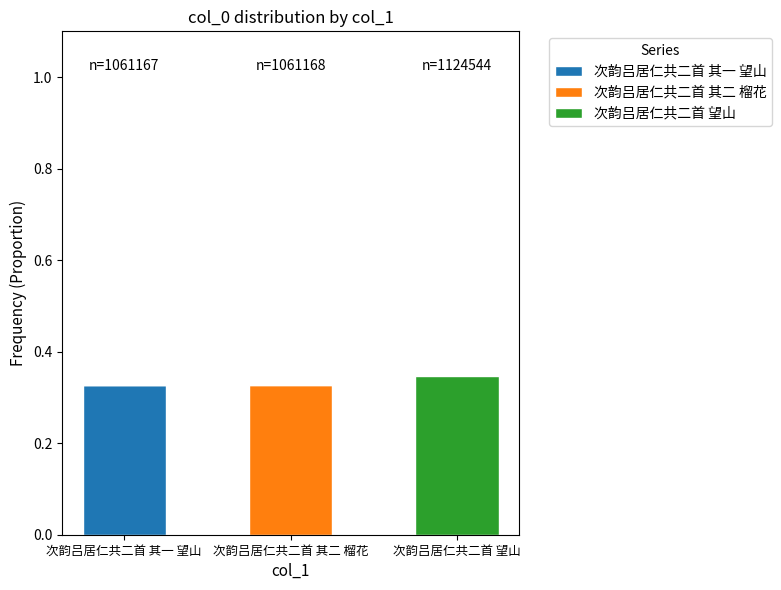

At which label does 次韵吕居仁共二首 其一 望山 reach its peak?

次韵吕居仁共二首 其一 望山